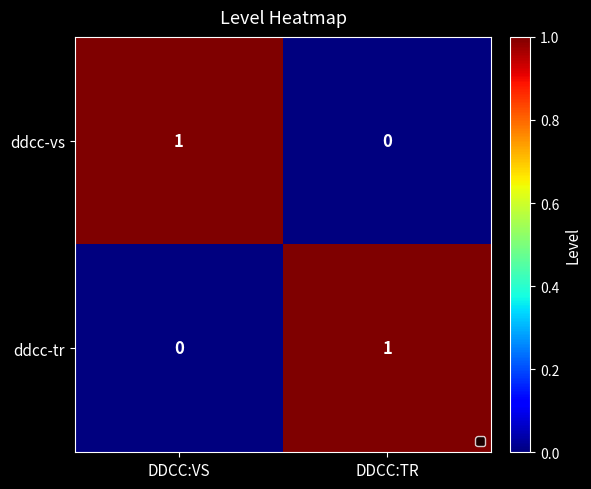

Is the value of ddcc-tr at DDCC:VS greater than the value of ddcc-vs at DDCC:VS?

No